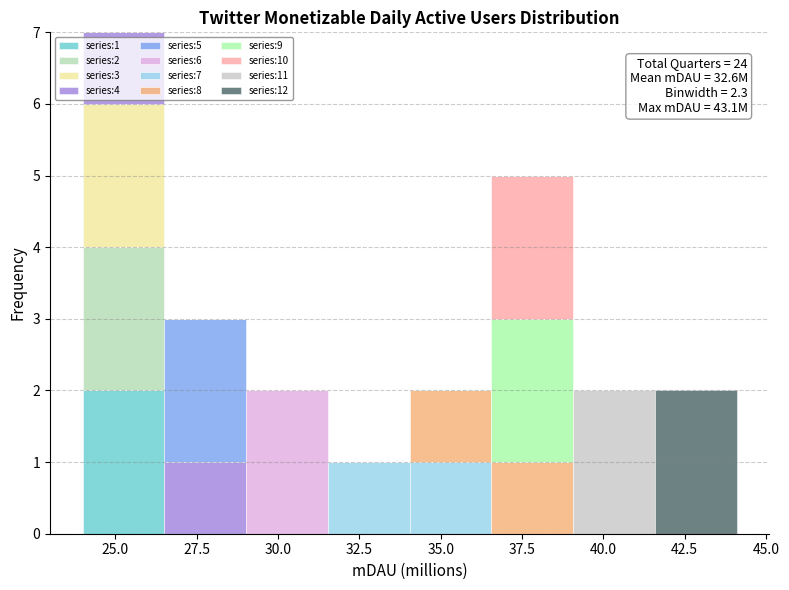

Which range on the x-axis has the tallest stacked bar (by total height)?

24.0 to 26.5